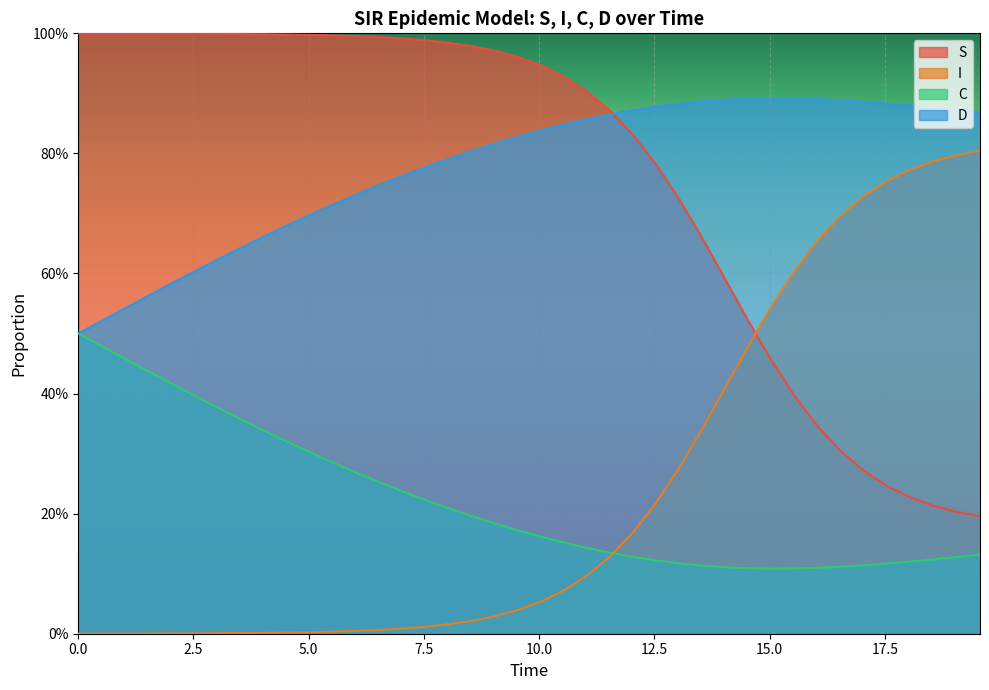

What are all the series names shown in the legend?

S, I, C, D